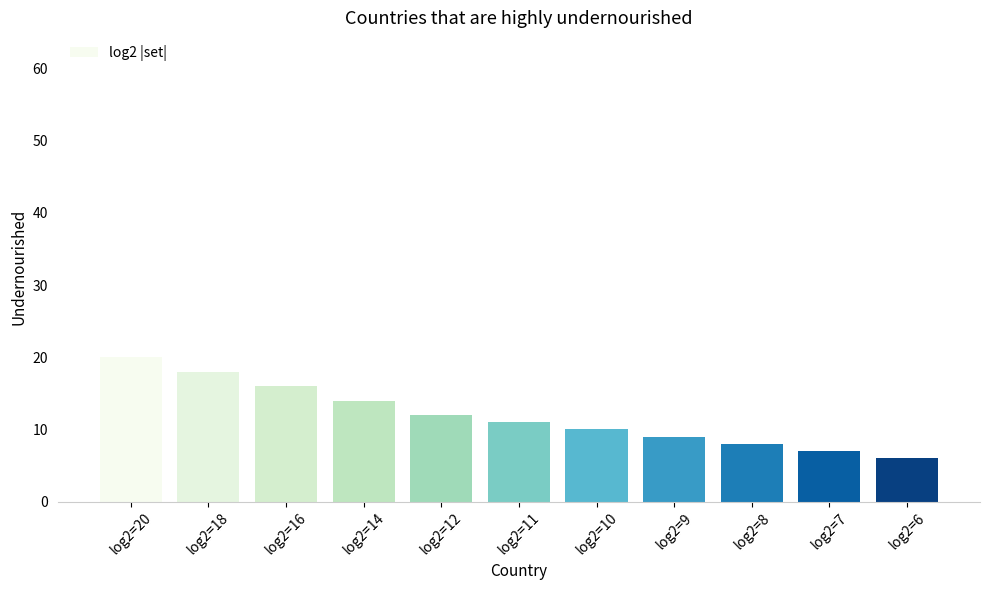

What is the change in value from log2=8 to log2=7?

-1